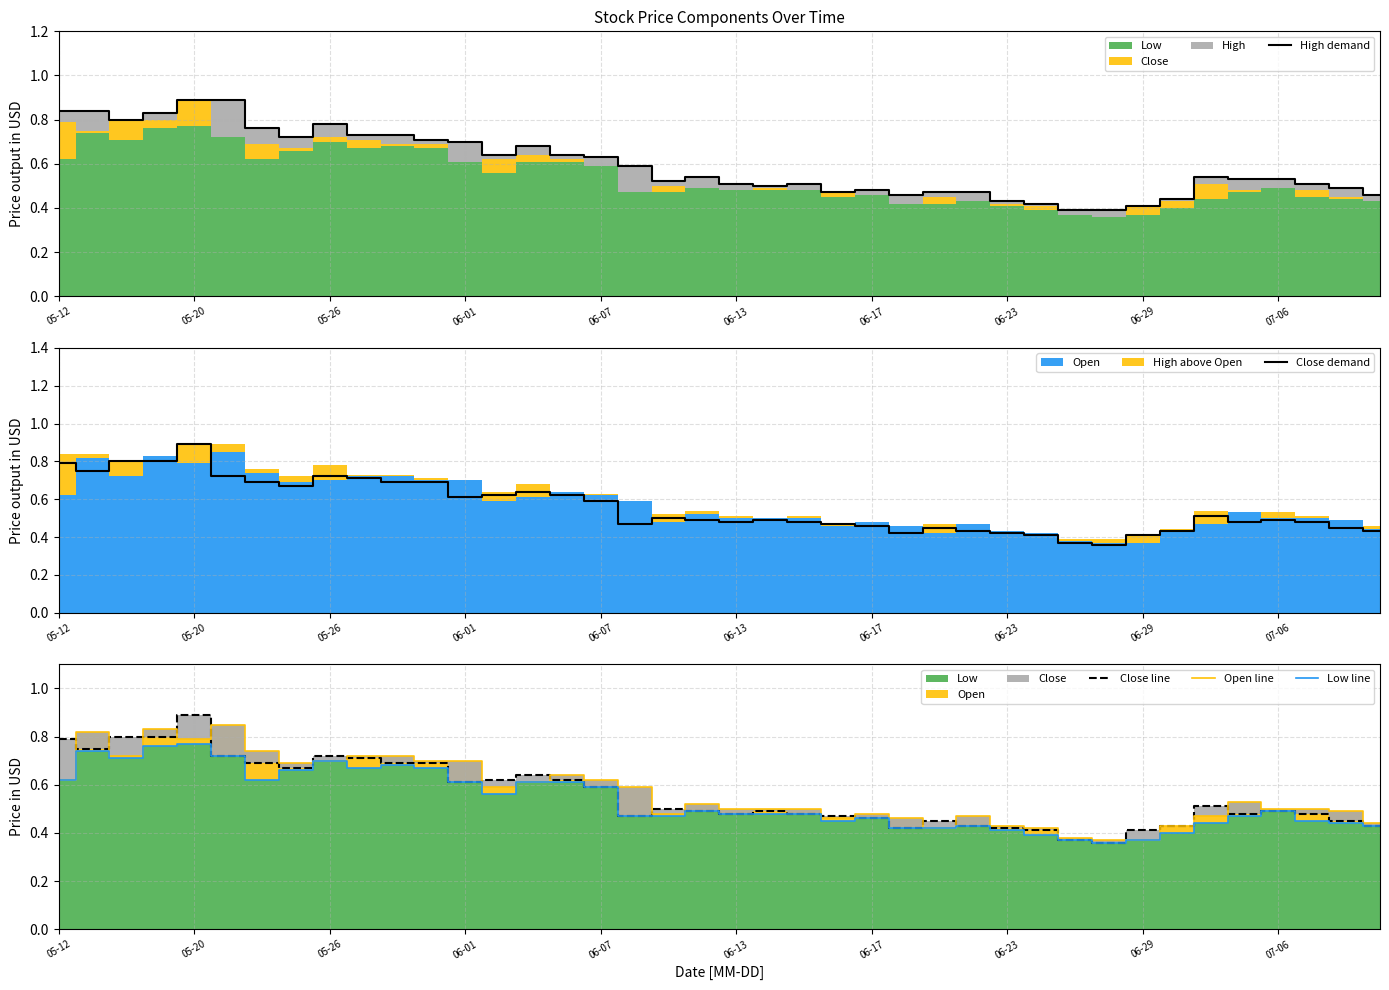

The Close demand series shows 1.0 at 07-06. True or false?

False